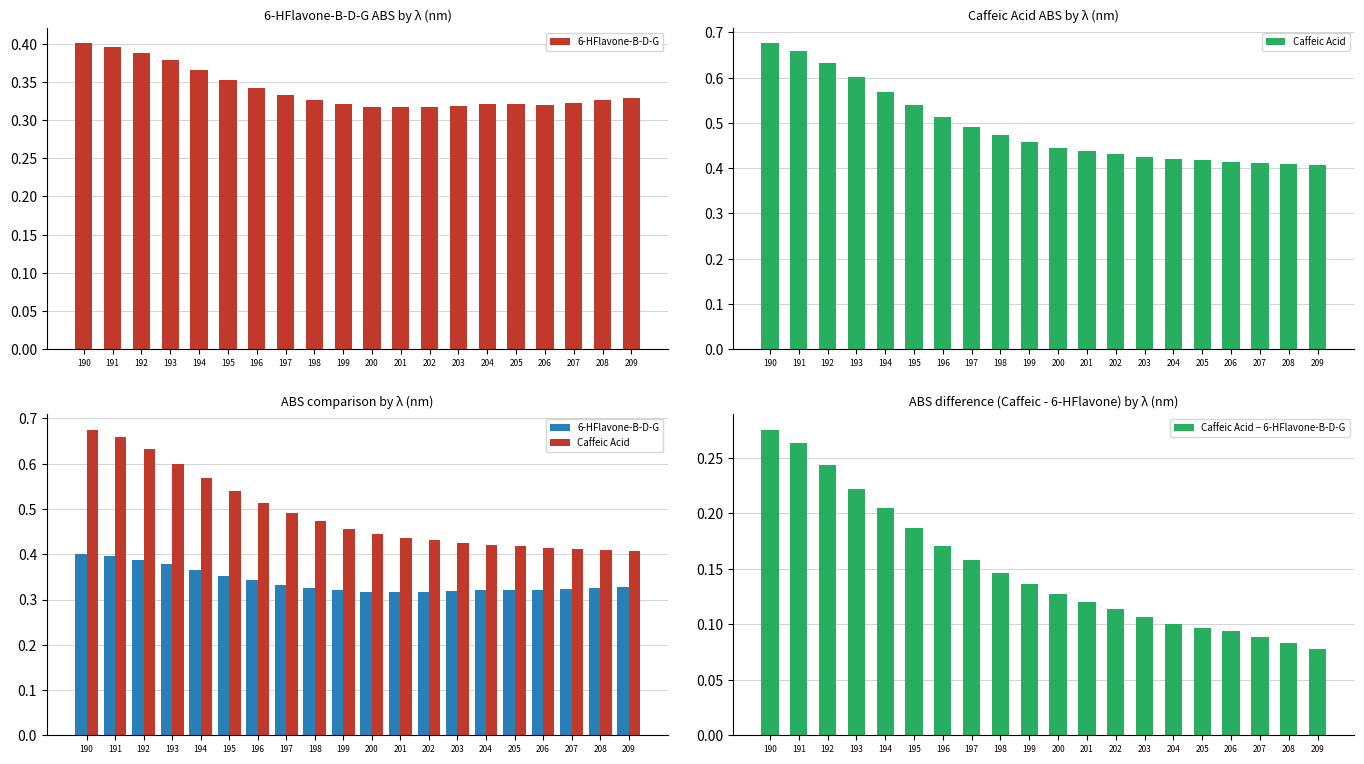

List the series in order of their peak value, highest first.

Caffeic Acid, 6-HFlavone-B-D-G, Caffeic Acid − 6-HFlavone-B-D-G